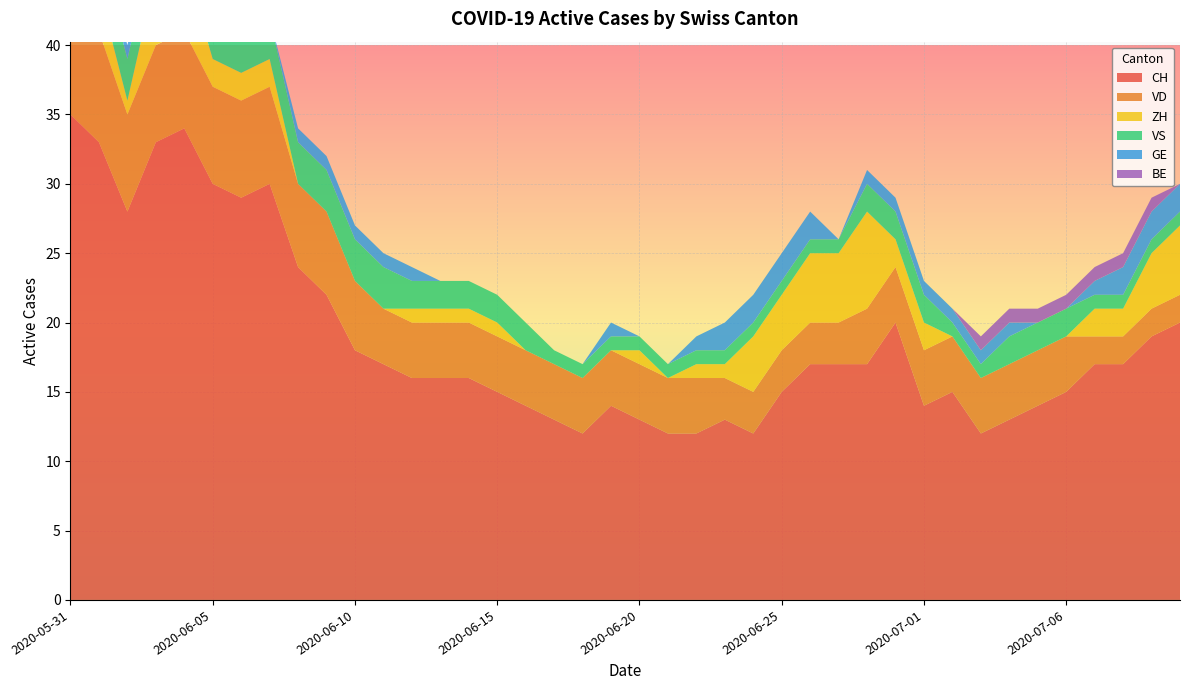

Reading right to left, what are all the values shown in this chart?

CH: 20	19	17	17	15	14	13	12	15	14	20	17	17	17	15	12	13	12	12	13	14	12	13	14	15	16	16	16	17	18	22	24	30	29	30	34	33	28	33	35
VD: 2	2	2	2	4	4	4	4	4	4	4	4	3	3	3	3	3	4	4	4	4	4	4	4	4	4	4	4	4	5	6	6	7	7	7	7	7	7	8	8
ZH: 5	4	2	2	0	0	0	0	0	2	2	7	5	5	4	4	1	1	0	1	0	0	0	0	1	1	1	1	0	0	0	0	2	2	2	5	5	1	3	3
VS: 1	1	1	1	2	2	2	1	1	2	2	2	1	1	1	1	1	1	1	1	1	1	1	2	2	2	2	2	3	3	3	3	3	3	3	3	3	3	3	5
GE: 2	2	2	1	0	0	1	1	1	1	1	1	0	2	2	2	2	1	0	0	1	0	0	0	0	0	0	1	1	1	1	1	0	0	1	1	1	1	0	0
BE: 0	1	1	1	1	1	1	1	0	0	0	0	0	0	0	0	0	0	0	0	0	0	0	0	0	0	0	0	0	0	0	0	0	0	0	0	0	0	1	1